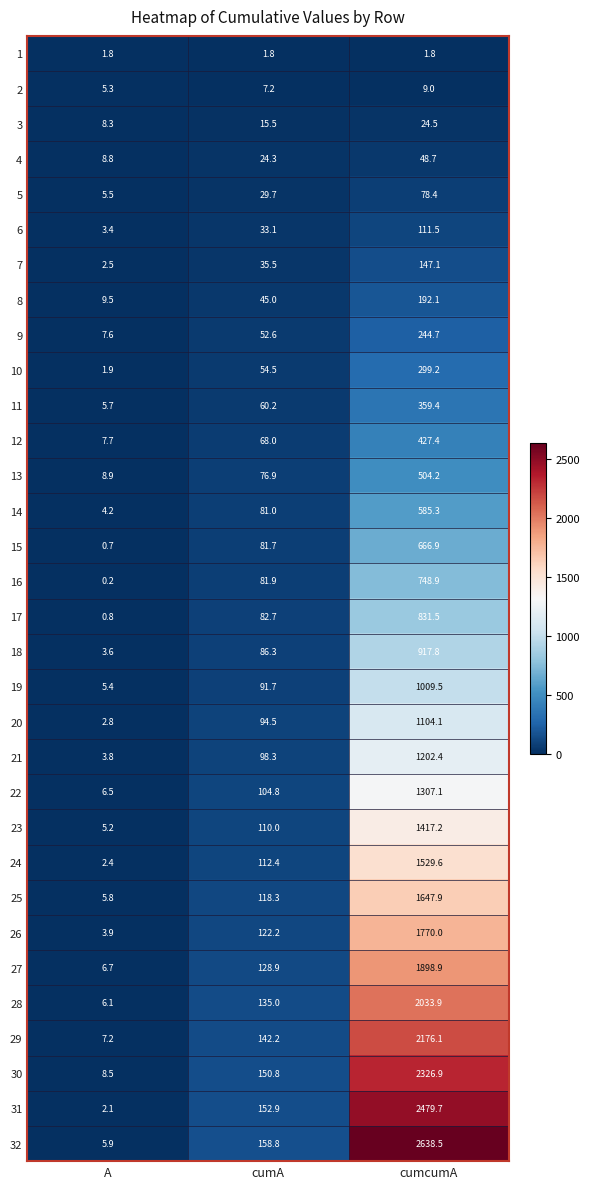

Which series has the largest range (max minus min)?

32